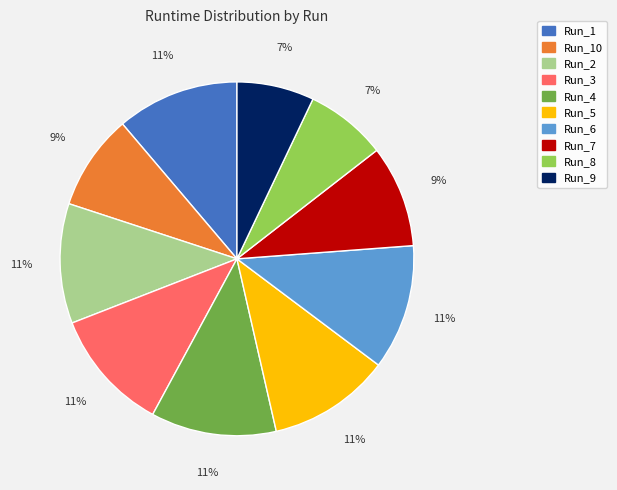

To the nearest percent, what is the difference between the largest and smallest slice percentages?

4%